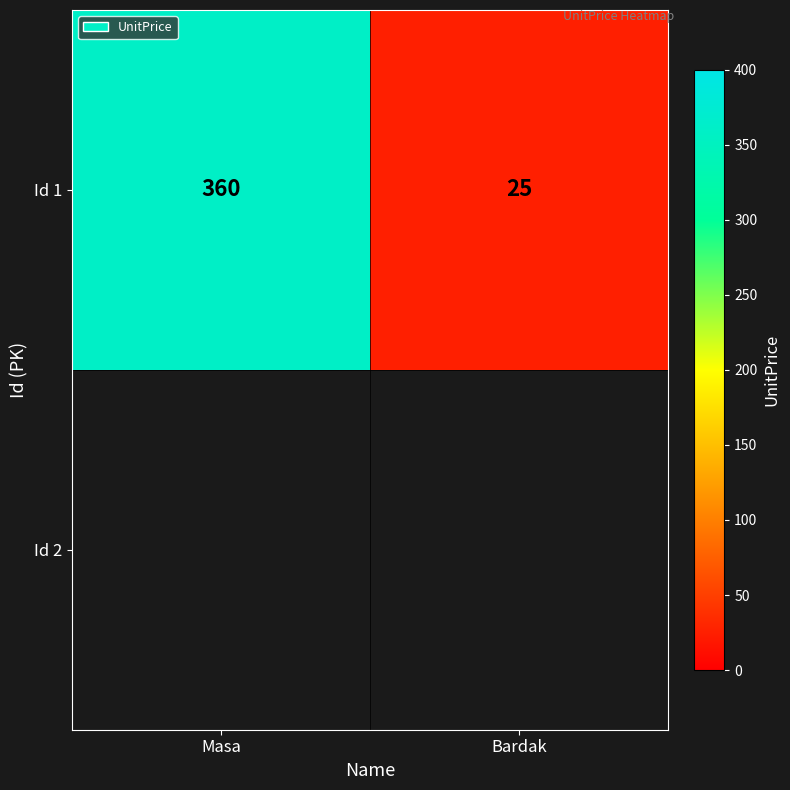

Approximately how many times larger is the value at Bardak compared to Masa?

0.1